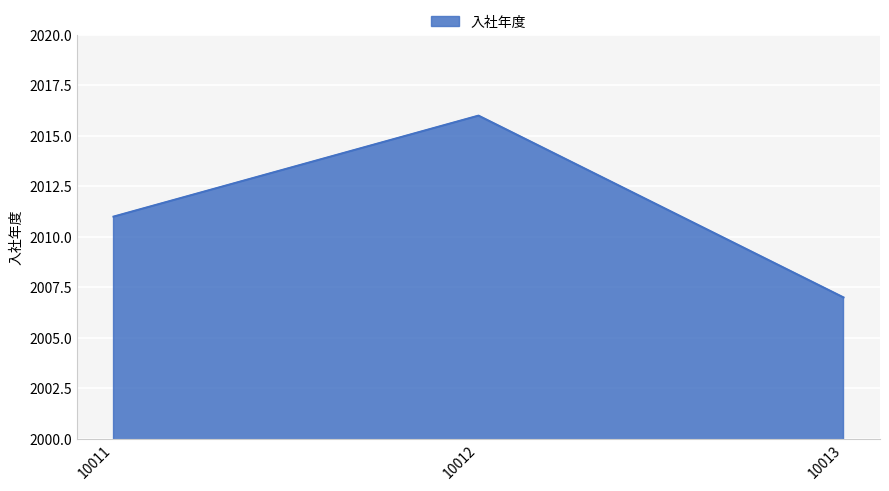

Which has a higher value, 10012 or 10013?

10012